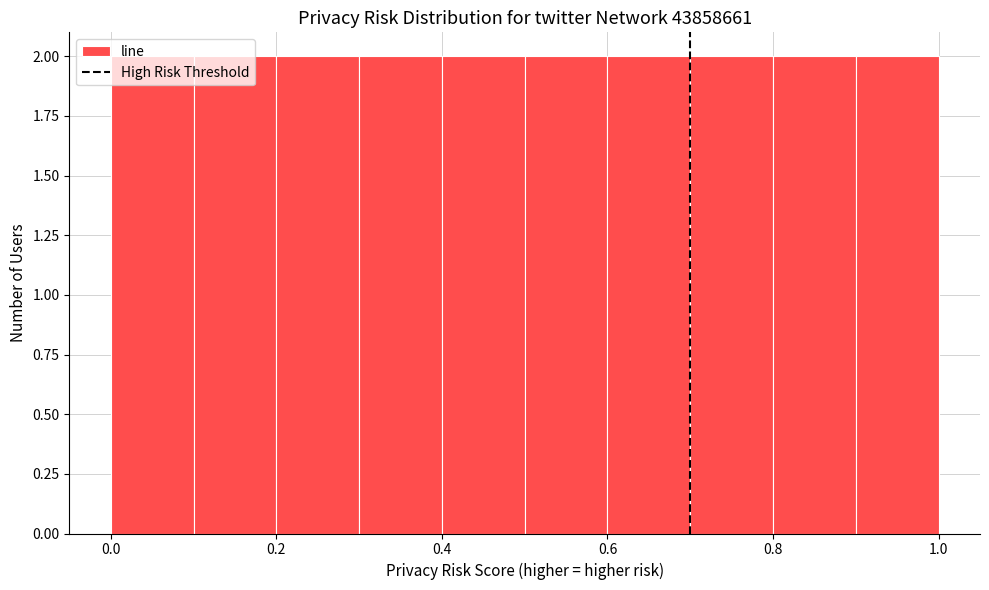

Reading left to right, list every bar in this chart as the range it spans on the x-axis followed by its height. The values are not printed on the chart, so give them approximately, as read against the axis.

0.0 to 0.1: 2
0.1 to 0.2: 2
0.2 to 0.3: 2
0.3 to 0.4: 2
0.4 to 0.5: 2
0.5 to 0.6: 2
0.6 to 0.7: 2
0.7 to 0.8: 2
0.8 to 0.9: 2
0.9 to 1.0: 2